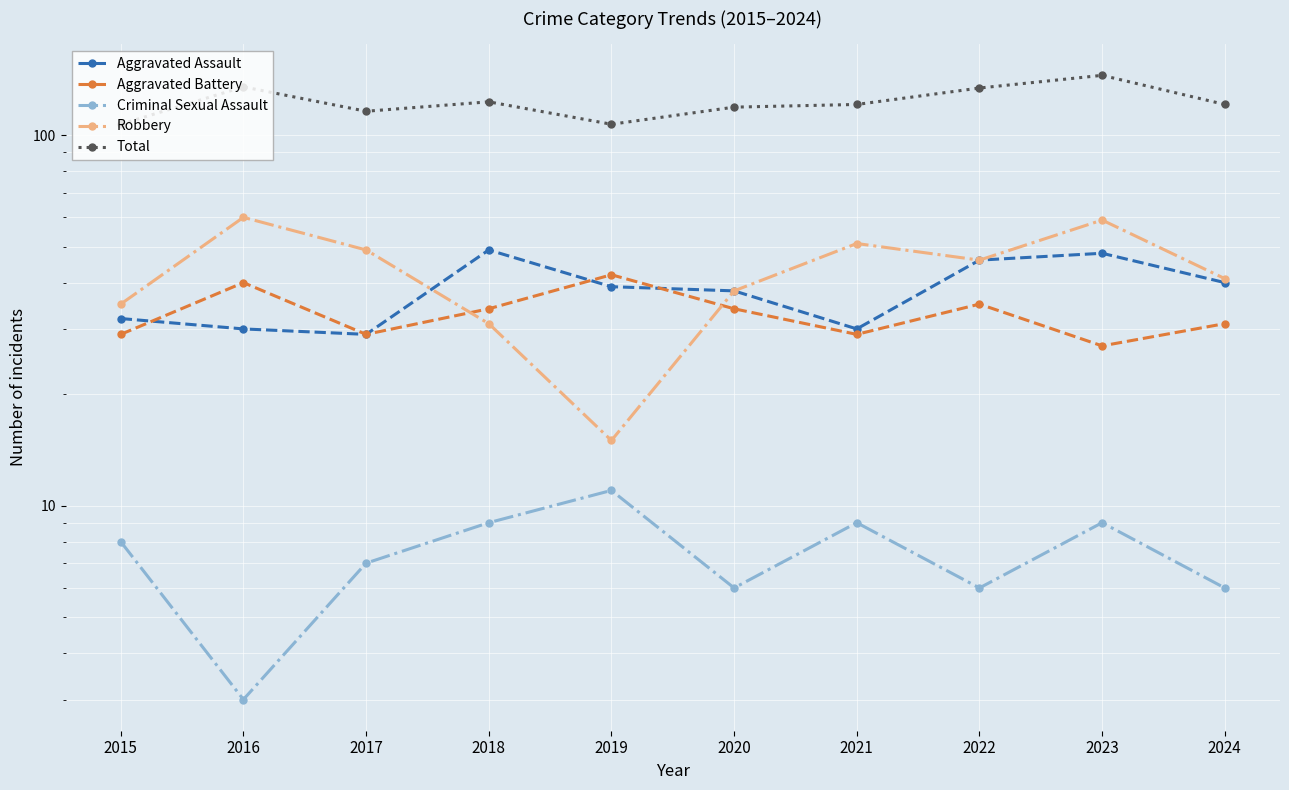

What is the difference between the maximum and minimum values in the Robbery series?

45